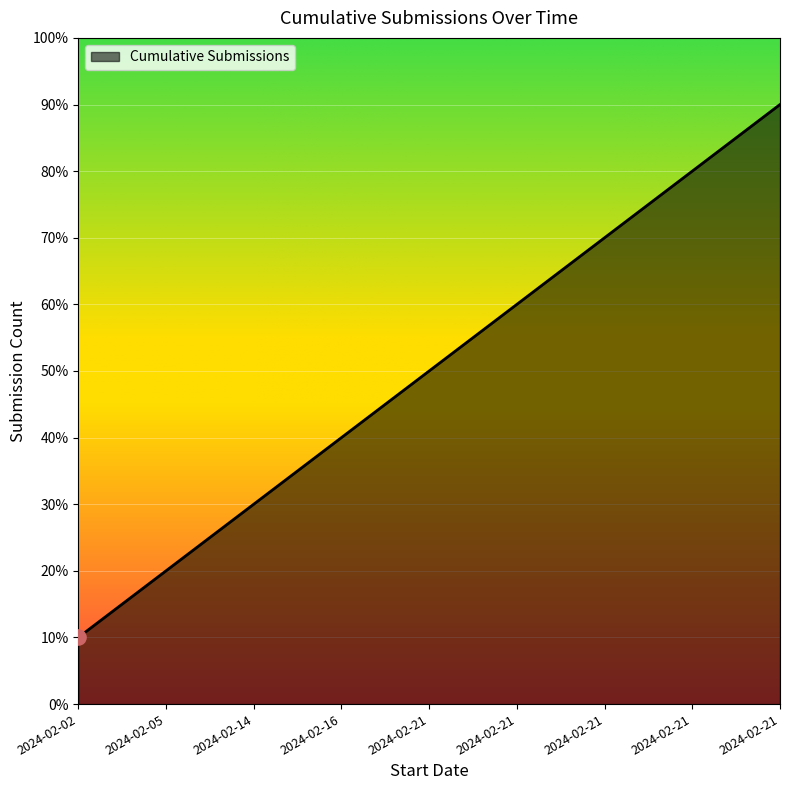

Approximately how many times larger is the value at 2024-02-21 compared to 2024-02-05?

3.0